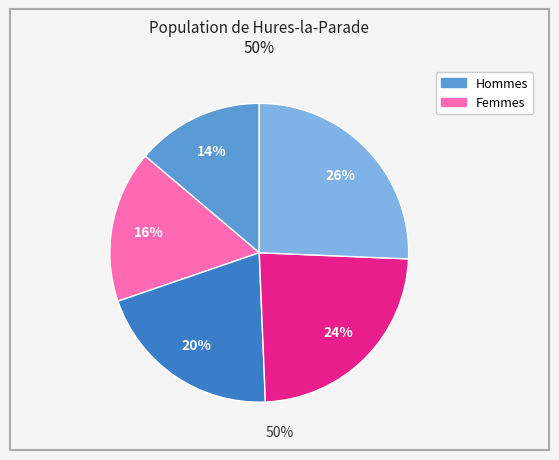

Is there any slice that represents more than half of the pie?

No